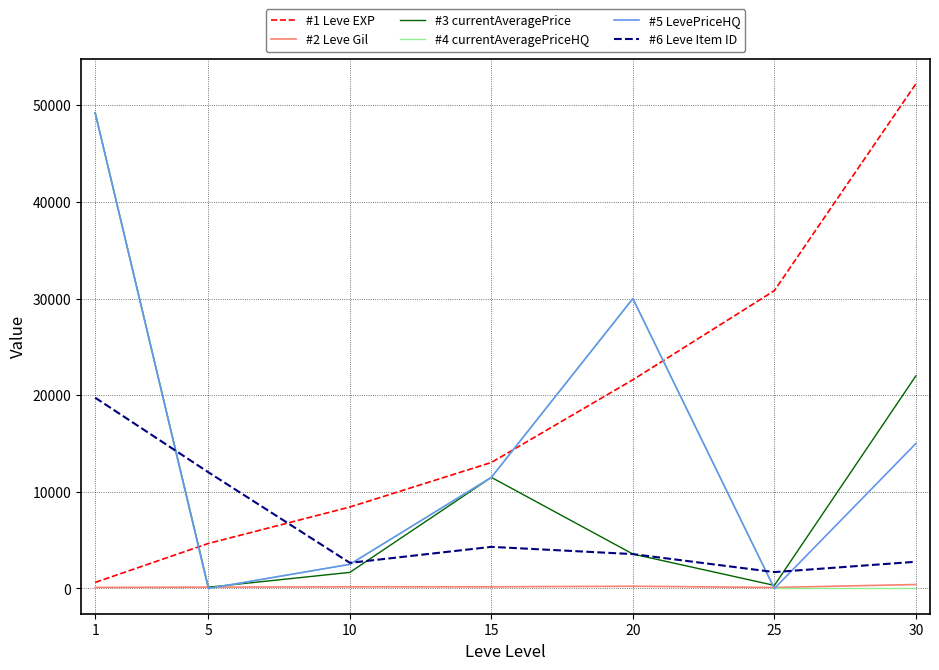

True or false: #2 Leve Gil and #6 Leve Item ID cross at least once.

False